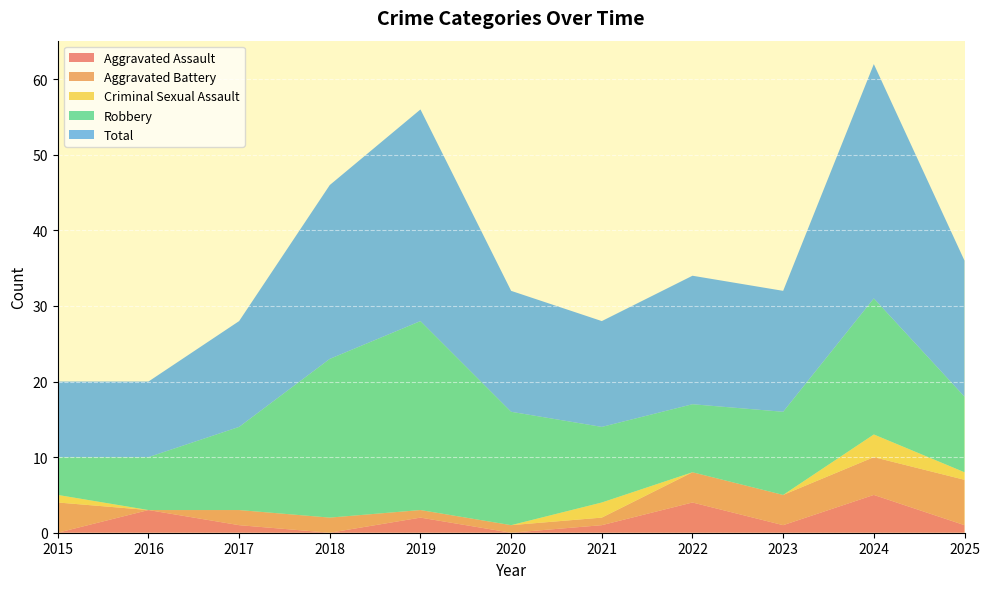

Reading left to right, list all the values displayed in this chart.

Aggravated Assault: 2015=0	2016=3	2017=1	2018=0	2019=2	2020=0	2021=1	2022=4	2023=1	2024=5	2025=1
Aggravated Battery: 2015=4	2016=0	2017=2	2018=2	2019=1	2020=1	2021=1	2022=4	2023=4	2024=5	2025=6
Criminal Sexual Assault: 2015=1	2016=0	2017=0	2018=0	2019=0	2020=0	2021=2	2022=0	2023=0	2024=3	2025=1
Robbery: 2015=5	2016=7	2017=11	2018=21	2019=25	2020=15	2021=10	2022=9	2023=11	2024=18	2025=10
Total: 2015=10	2016=10	2017=14	2018=23	2019=28	2020=16	2021=14	2022=17	2023=16	2024=31	2025=18